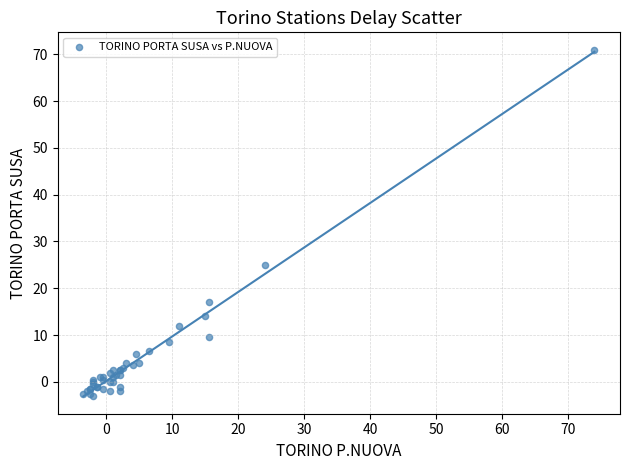

What Y value in the scatter plot is closest to 34?

25.0